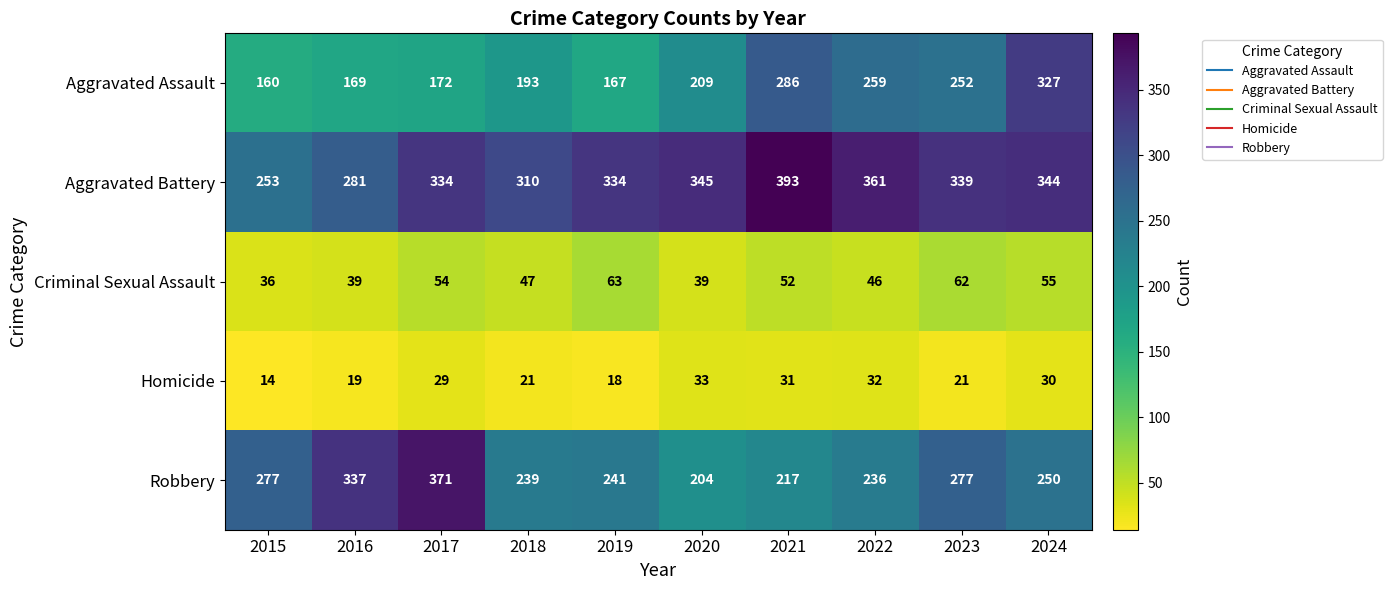

Between 2023 and 2024, which series saw the biggest shift?

Aggravated Assault